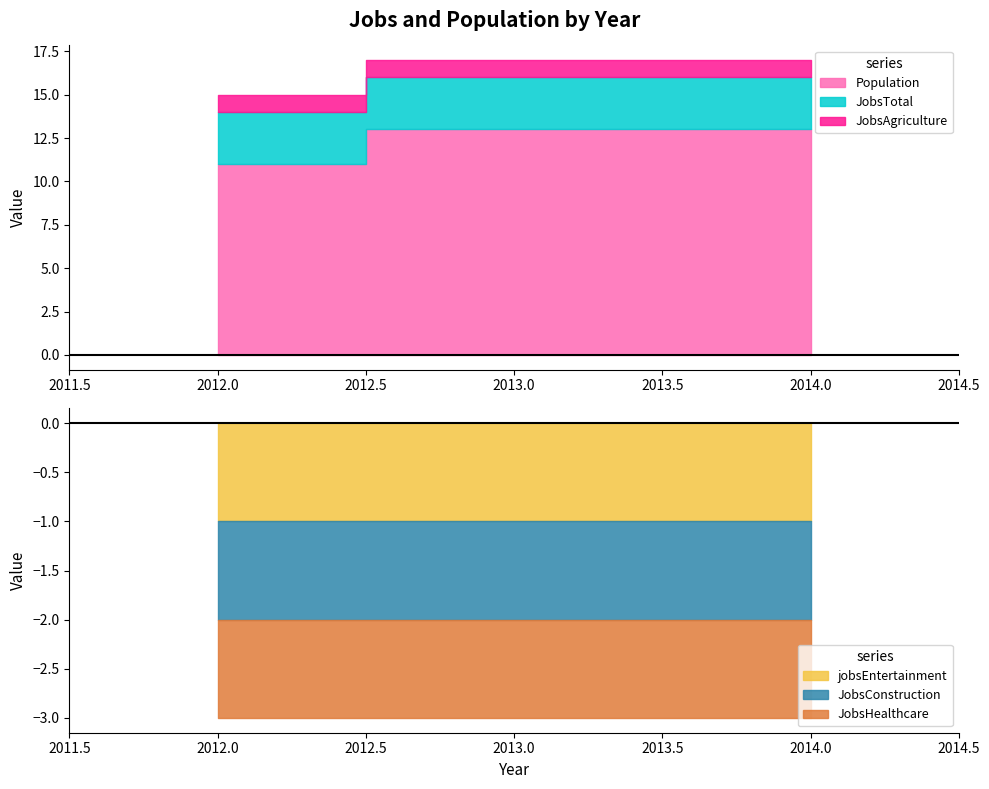

Which has a higher value, 2012 or 2013?

2013